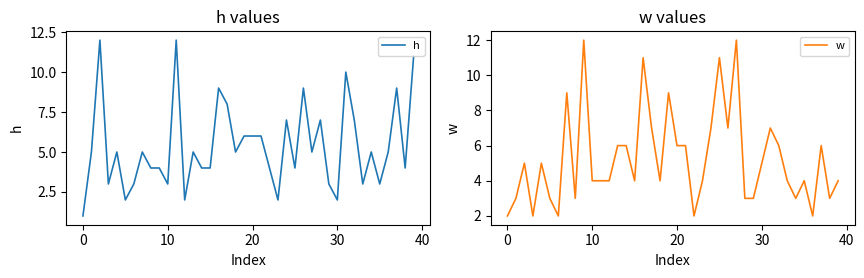

Is it true that h equals 7 at 10?

False